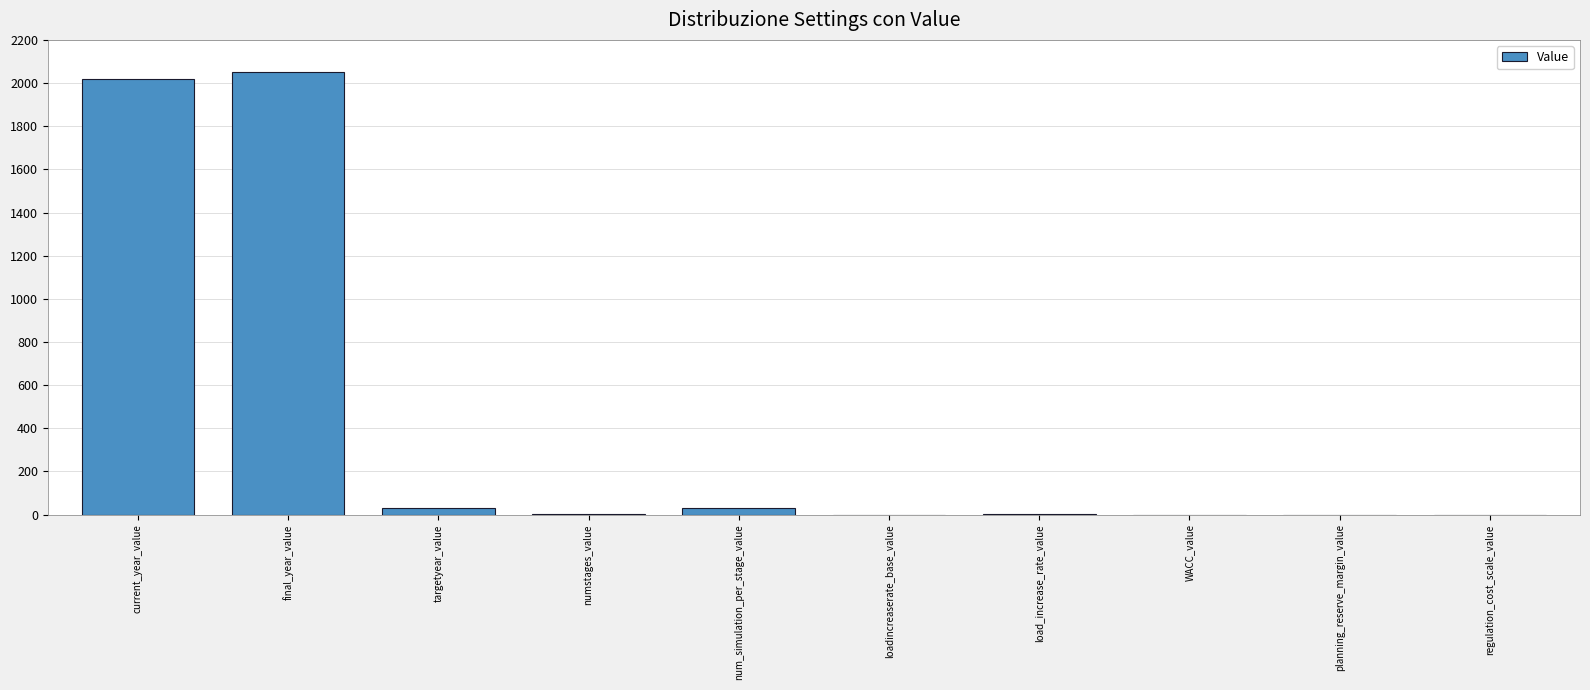

Is it true that the value at loadincreaserate_base_value is 997.7?

False